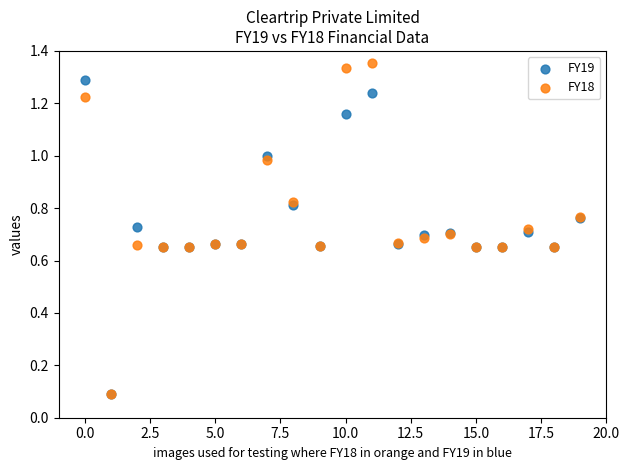

What are all the series names shown in the legend?

FY19, FY18